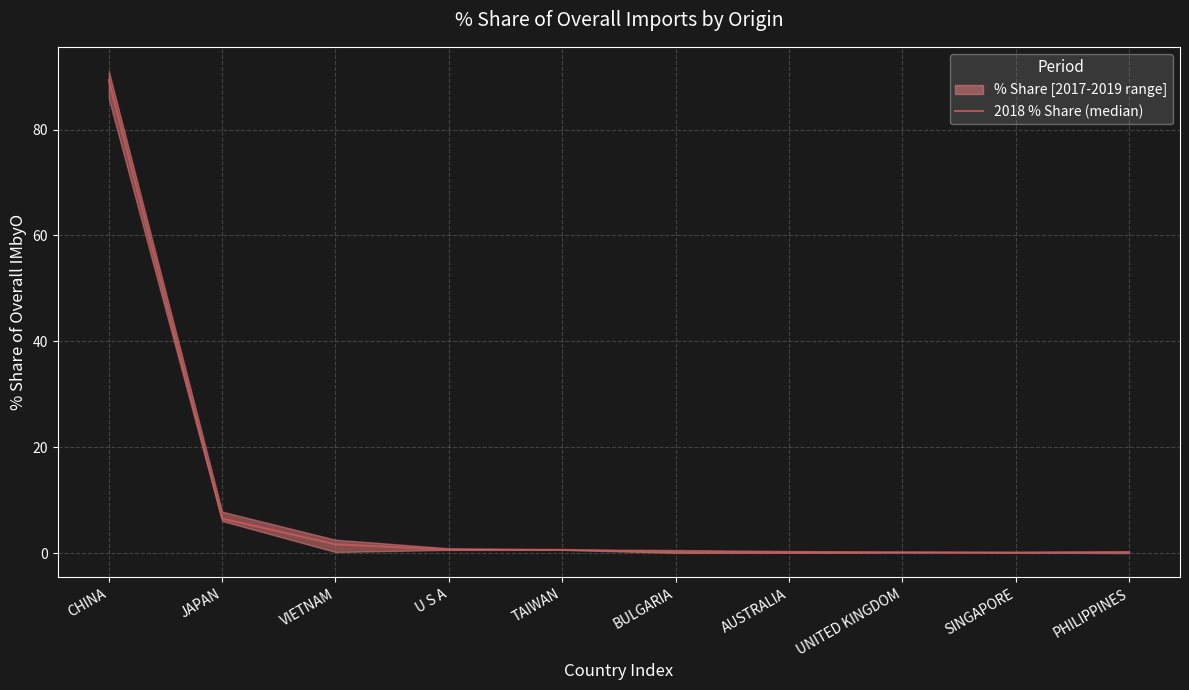

What is the sum of the values at BULGARIA and TAIWAN?

0.8